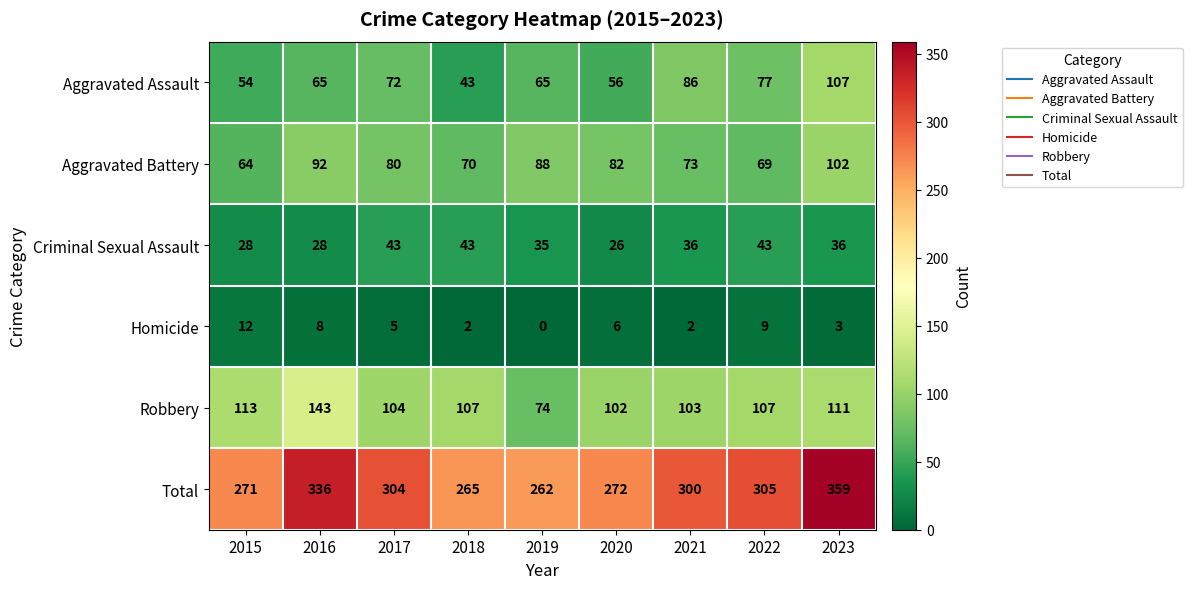

Rank the series at 2016 from lowest to highest value.

Homicide, Criminal Sexual Assault, Aggravated Assault, Aggravated Battery, Robbery, Total